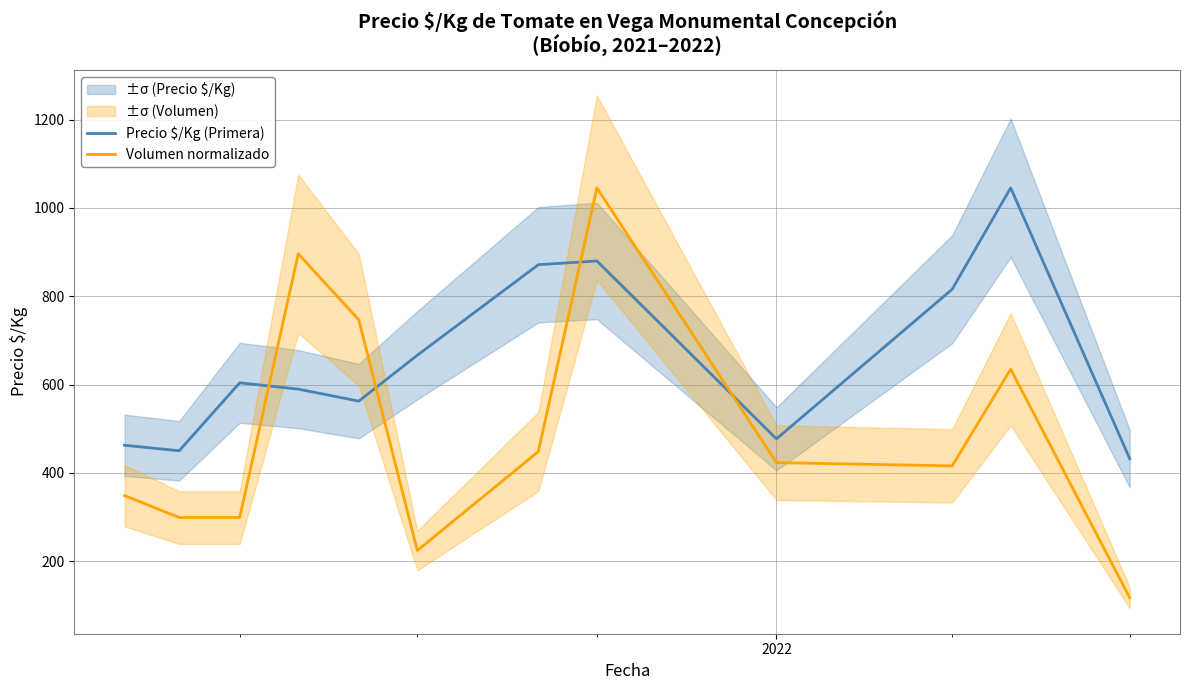

Reading right to left, what are all the values shown in this chart?

Precio $/Kg (Primera): 432.0	1045.6	815.8	477.0	880.0	871.5	666.5	562.5	589.7	604.0	450.0	462.5
Volumen normalizado: 117.0	634.8	415.8	423.2	1045.6	448.1	224.1	746.9	896.2	298.7	298.7	348.5